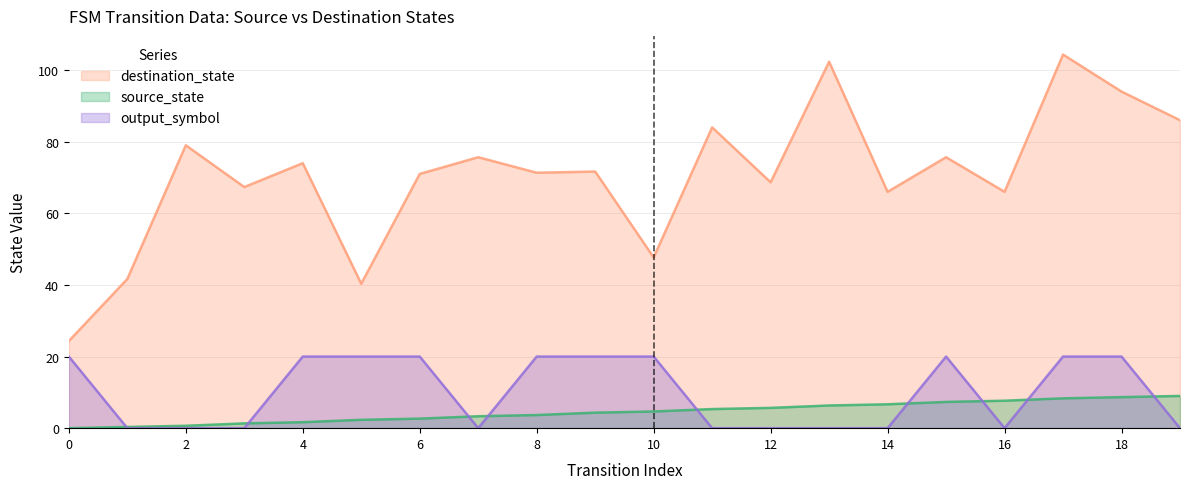

How many interior local peaks does the output_symbol series have?

1